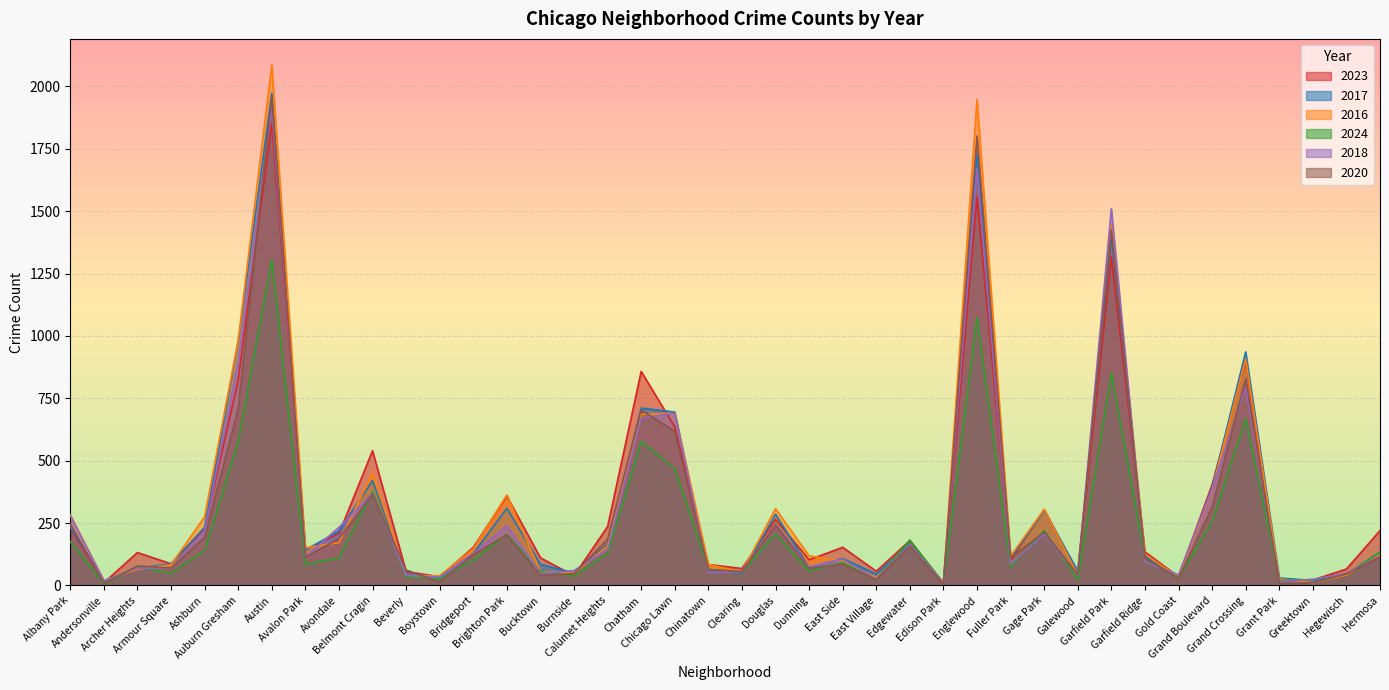

What is the total value across all series at Englewood?

9776